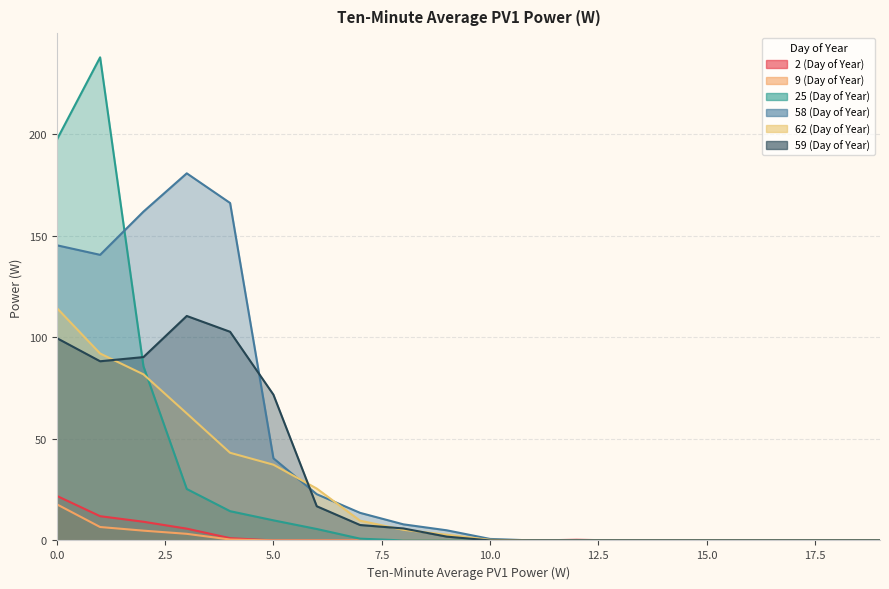

True or false: 9 (Day of Year) has more than 0 interior local peaks.

False